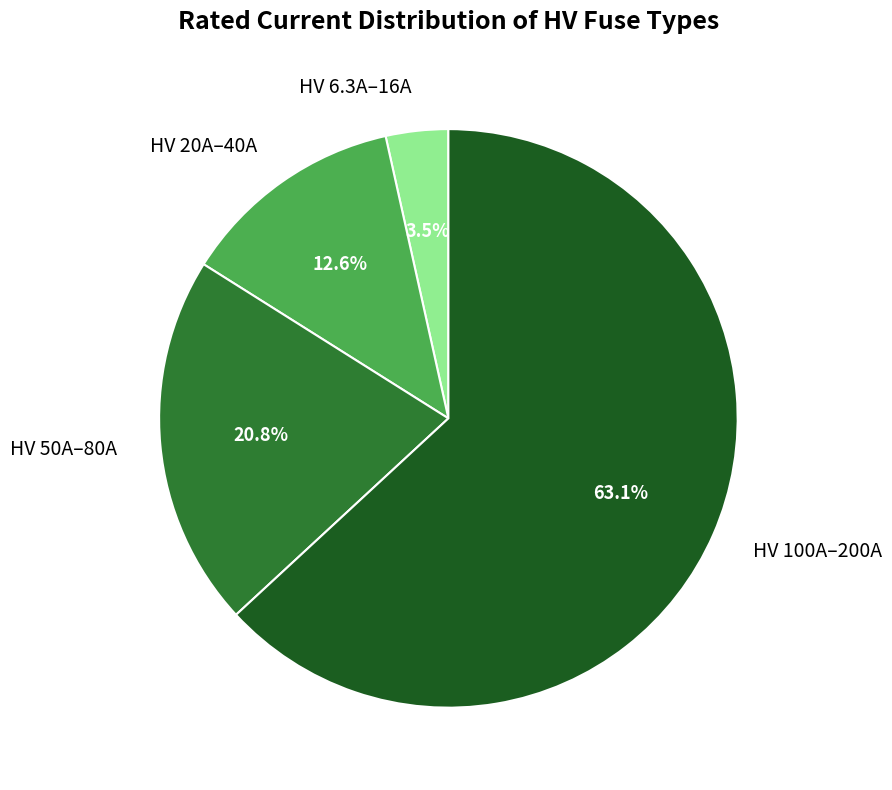

Rank the categories by value from lowest to highest.

HV 6.3A–16A, HV 20A–40A, HV 50A–80A, HV 100A–200A